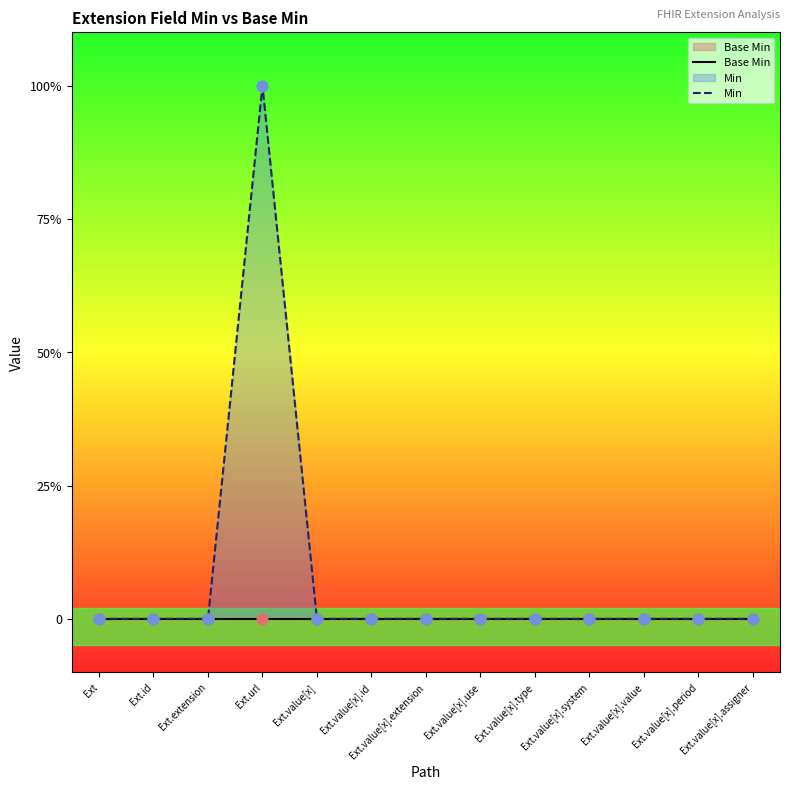

Which series reaches the maximum Y coordinate?

Min